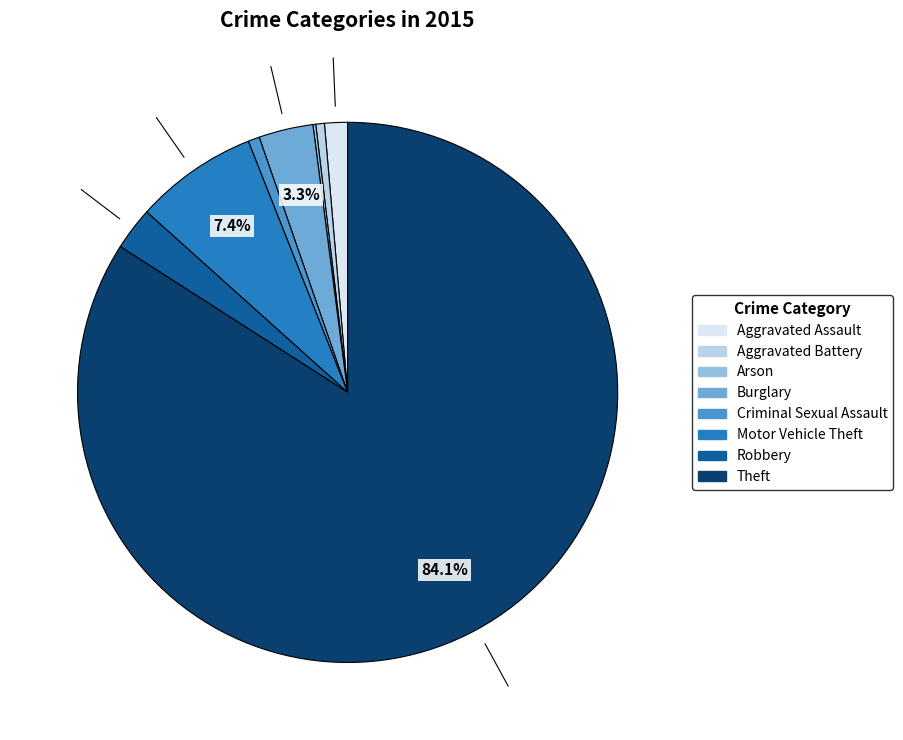

Combined, do Aggravated Assault and Aggravated Battery account for over 50%?

No